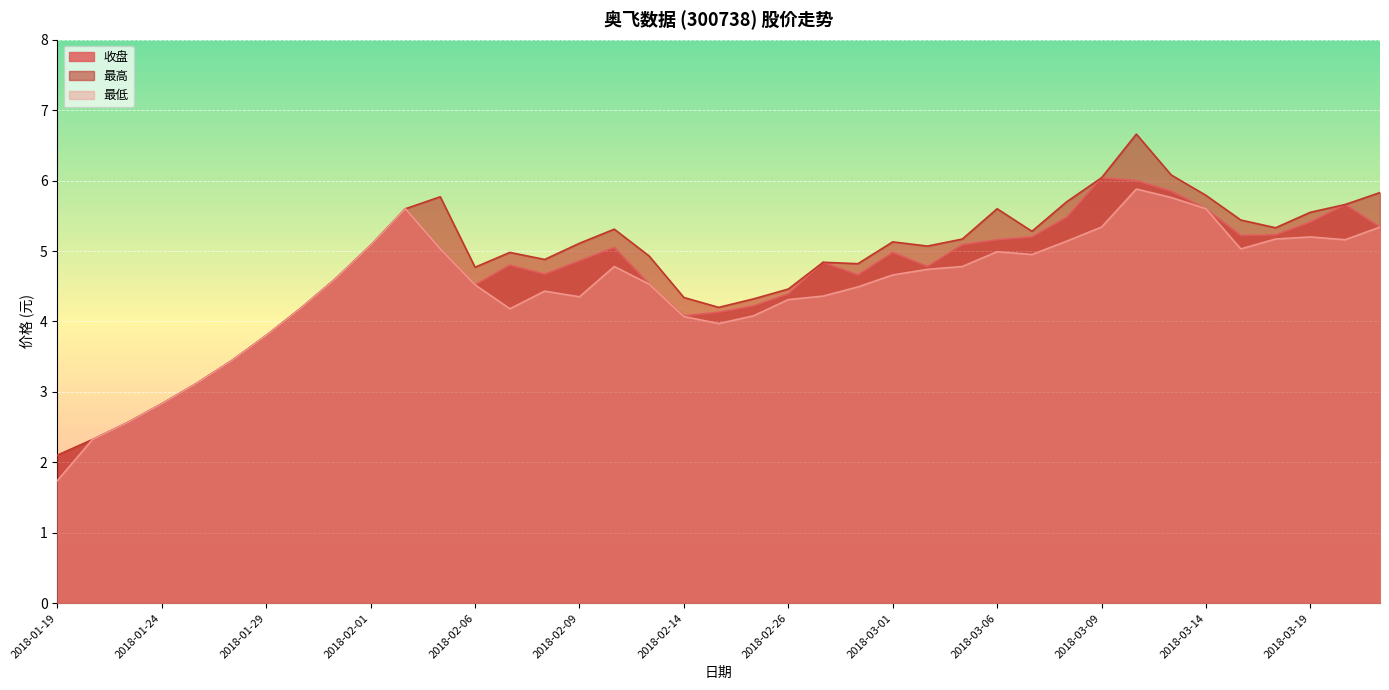

Where is the first local minimum for 收盘?

2018-02-06